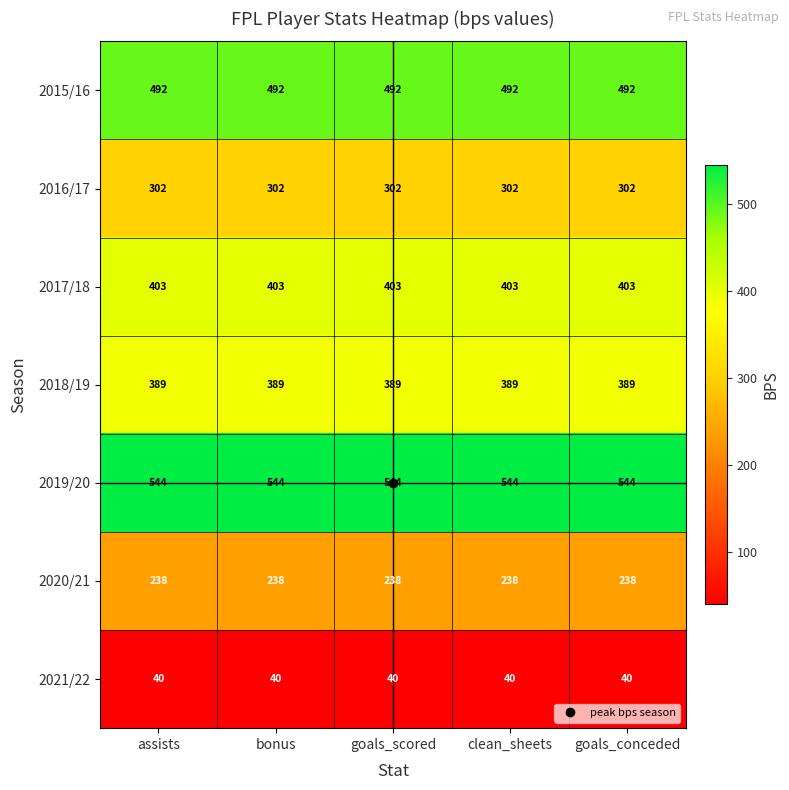

Is it true that 2017/18 equals 403 at clean_sheets?

True